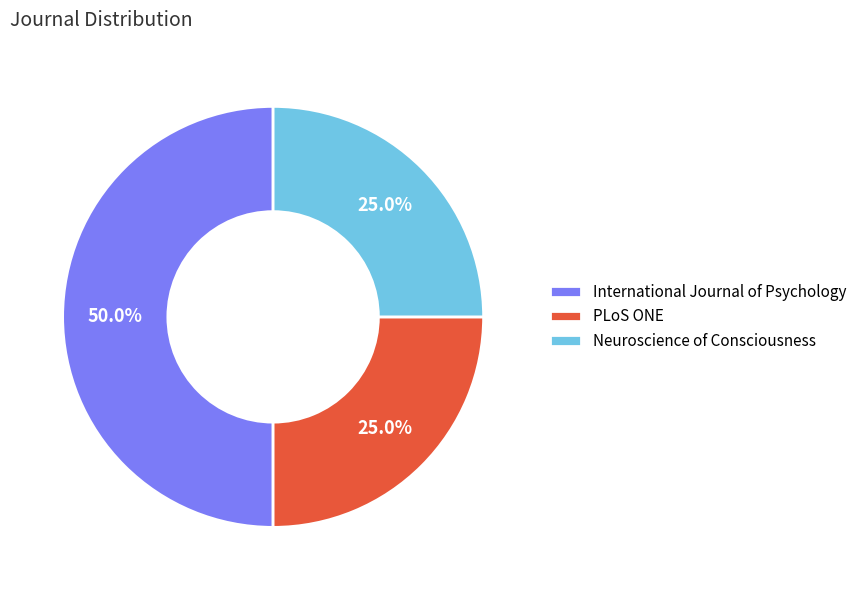

What percentage is the International Journal of Psychology slice, to the nearest percent?

50%